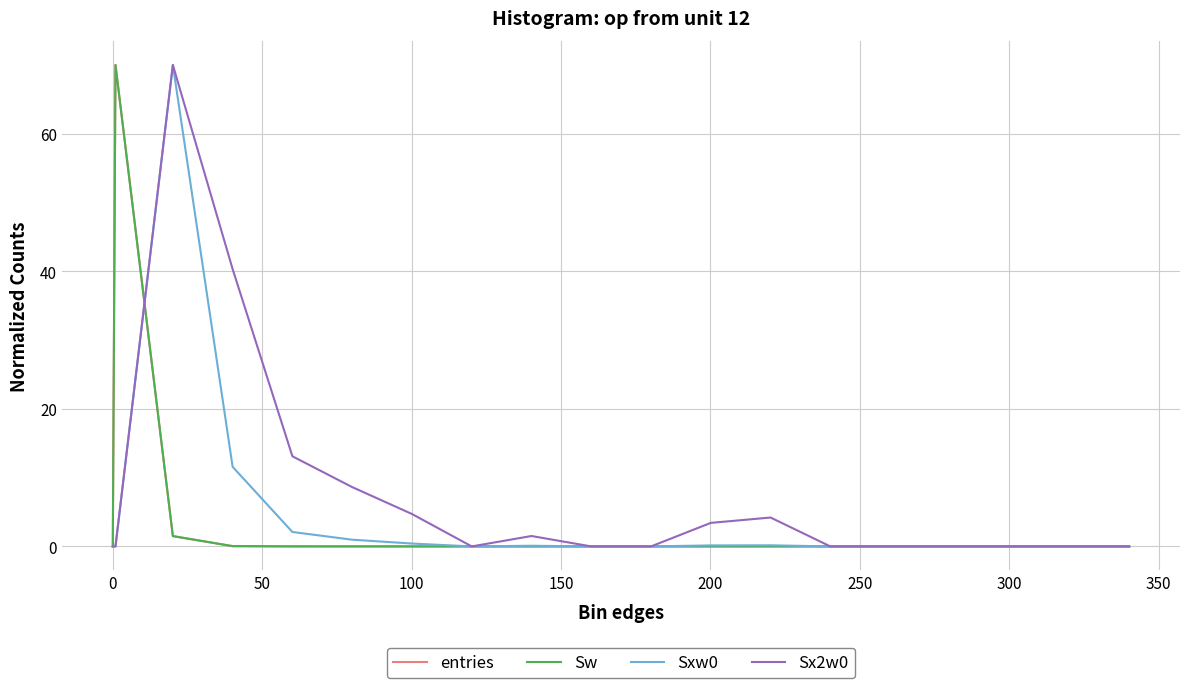

What is the maximum value shown in the chart?

70.0